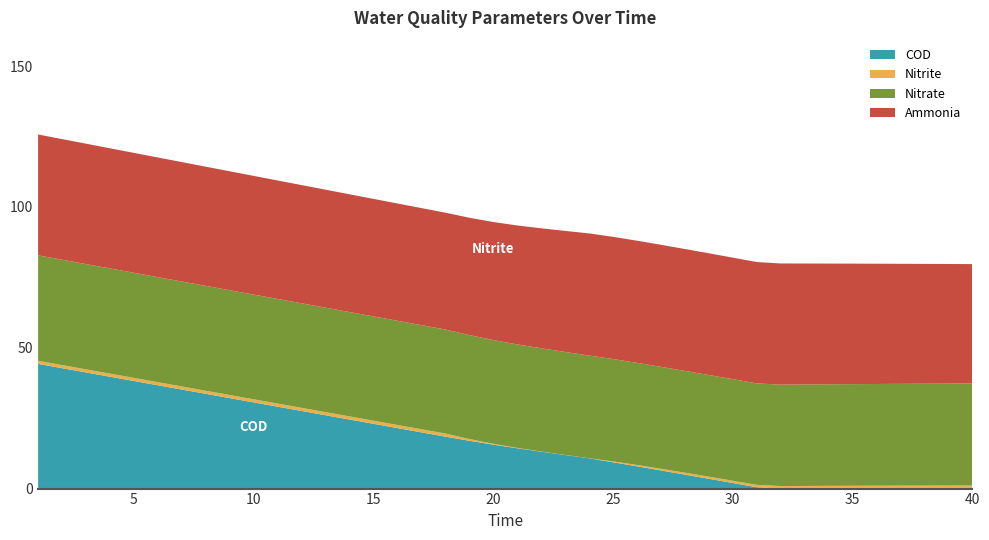

Reading left to right, extract all data points from this chart.

COD: 44.3	42.8	41.2	39.7	38.2	36.7	35.2	33.6	32.1	30.6	29.1	27.6	26.0	24.5	23.0	21.5	20.0	18.4	17.0	15.6	14.3	13.1	11.9	10.7	9.4	7.9	6.4	5.0	3.5	2.0	0.5	0.0	0.0	0.0	0.0	0.0	0.0	0.0	0.0	0.0
nitrite: 1.1	1.1	1.1	1.1	1.1	1.1	1.1	1.1	1.1	1.1	1.1	1.1	1.1	1.1	1.1	1.1	1.1	1.1	0.6	0.3	0.1	0.1	0.0	0.0	0.3	0.5	0.6	0.7	0.7	0.8	0.8	0.9	0.9	1.0	1.0	1.0	1.0	1.1	1.1	1.1
nitrate: 37.4	37.4	37.4	37.3	37.3	37.3	37.3	37.2	37.2	37.2	37.1	37.1	37.1	37.1	37.0	37.0	37.0	36.9	36.9	36.8	36.7	36.7	36.6	36.5	36.3	36.3	36.2	36.1	36.1	36.1	36.0	36.0	36.0	36.1	36.1	36.1	36.1	36.2	36.2	36.2
ammonia: 42.9	42.8	42.7	42.6	42.6	42.5	42.4	42.3	42.2	42.1	42.1	42.0	41.9	41.8	41.7	41.6	41.6	41.5	41.7	41.9	42.2	42.6	43.0	43.4	43.4	43.4	43.3	43.3	43.2	43.1	43.1	43.0	42.9	42.9	42.8	42.7	42.6	42.5	42.5	42.4